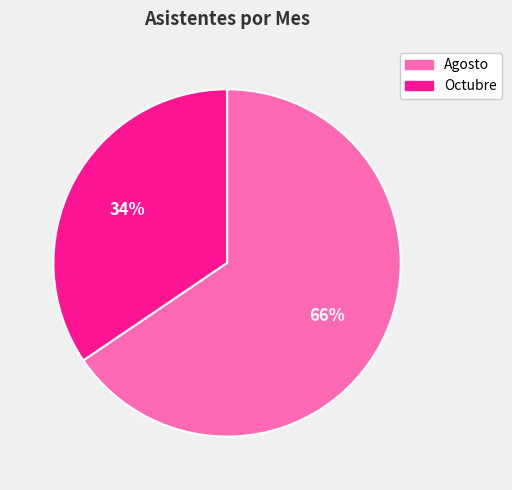

How many segments does this pie chart have?

2